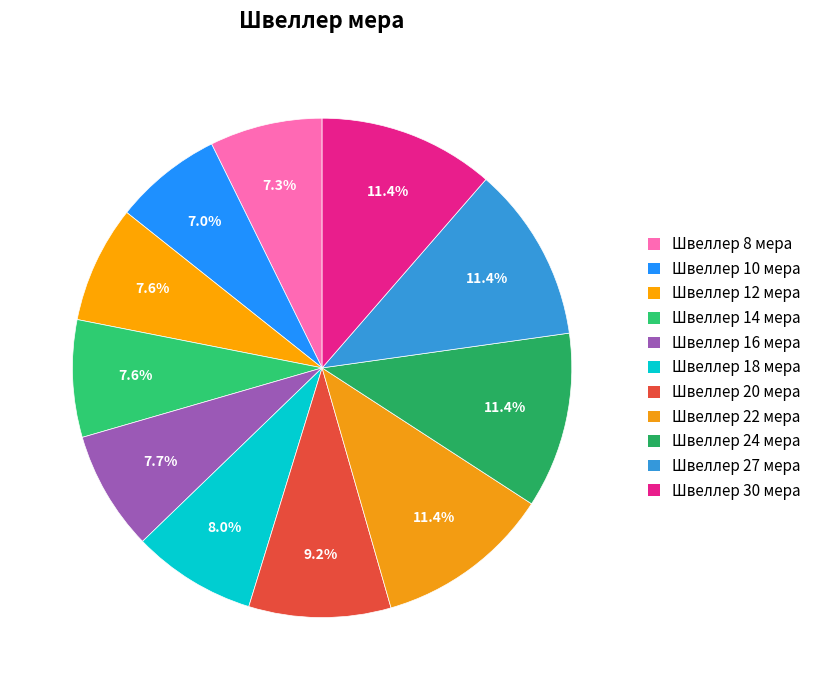

Which slice is the largest?

Швеллер 22 мера